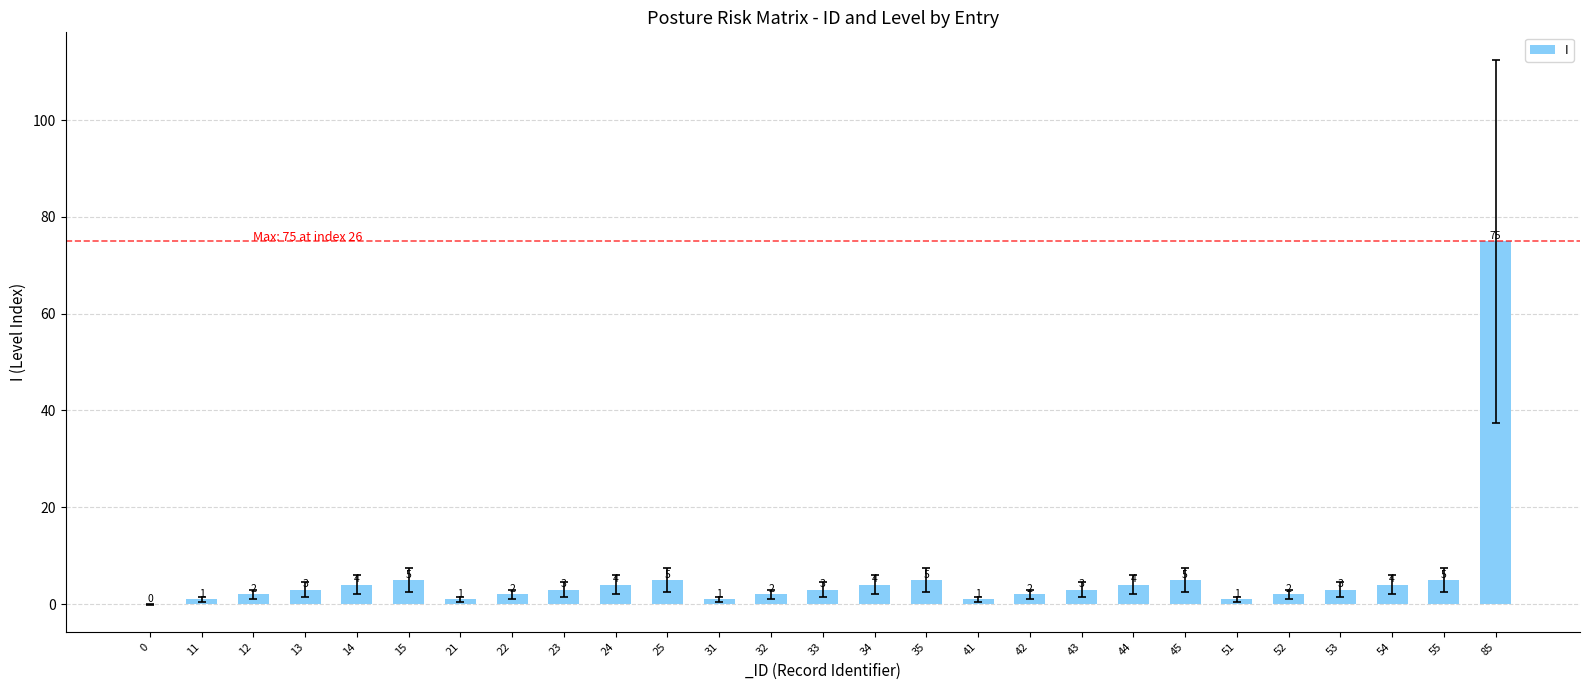

What is the change in value from 45 to 52?

-3